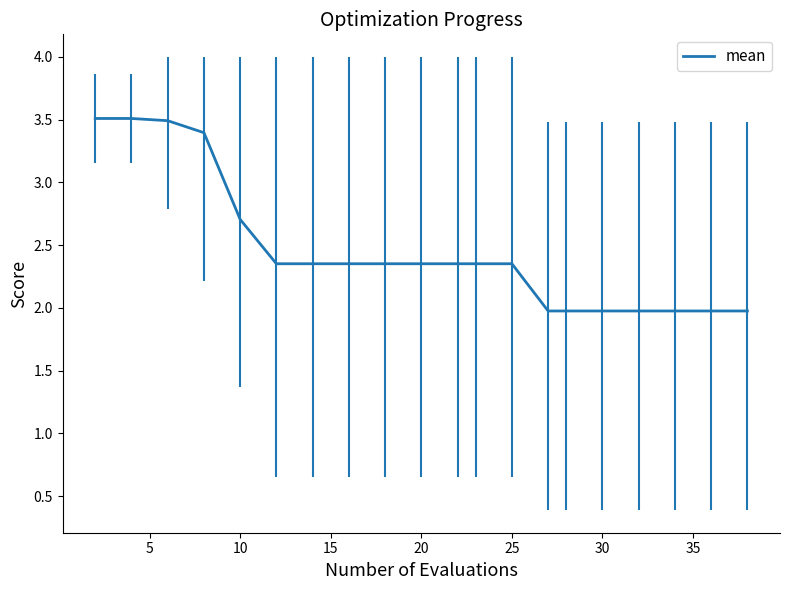

What is the smallest value displayed?

2.0